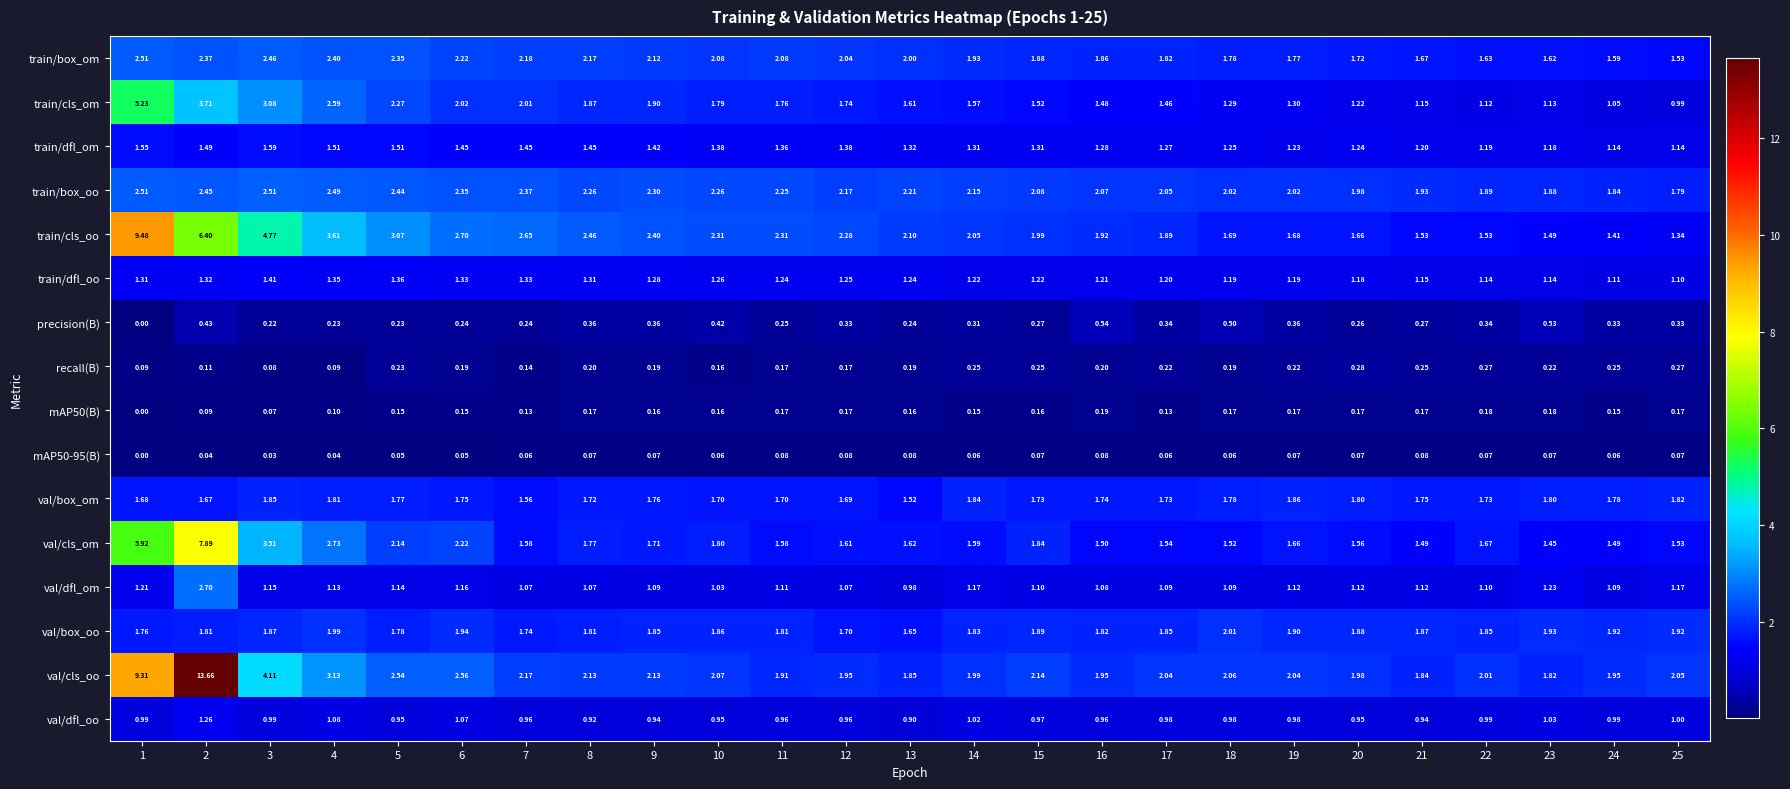

Which series changed the most between 10 and 22?

train/cls_oo